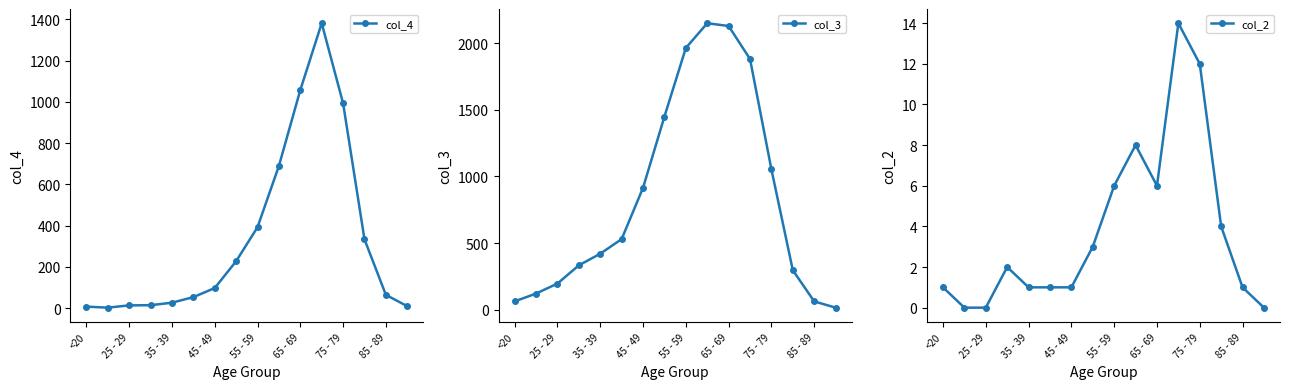

At 13, list the series in order from largest to smallest.

col_4, col_3, col_2